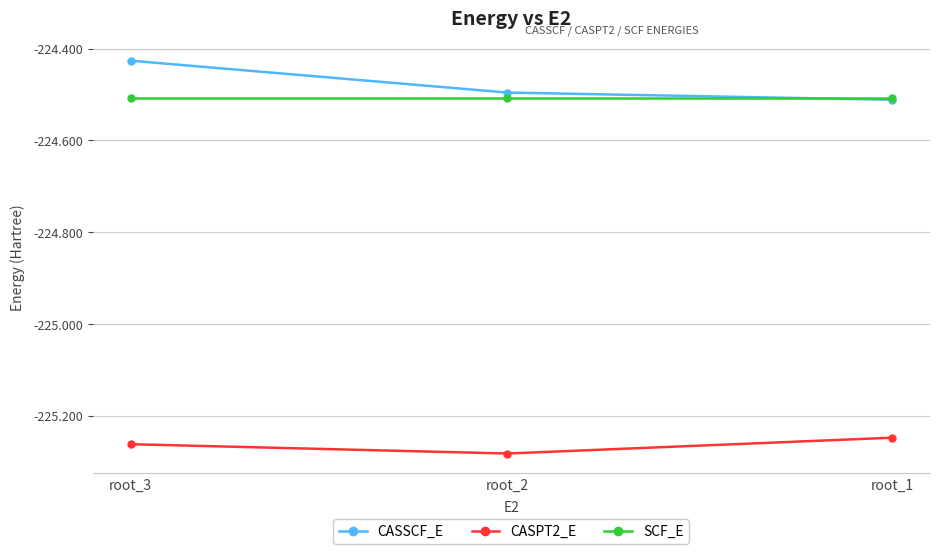

Rank the series by their maximum value, from highest to lowest.

CASSCF_E, SCF_E, CASPT2_E